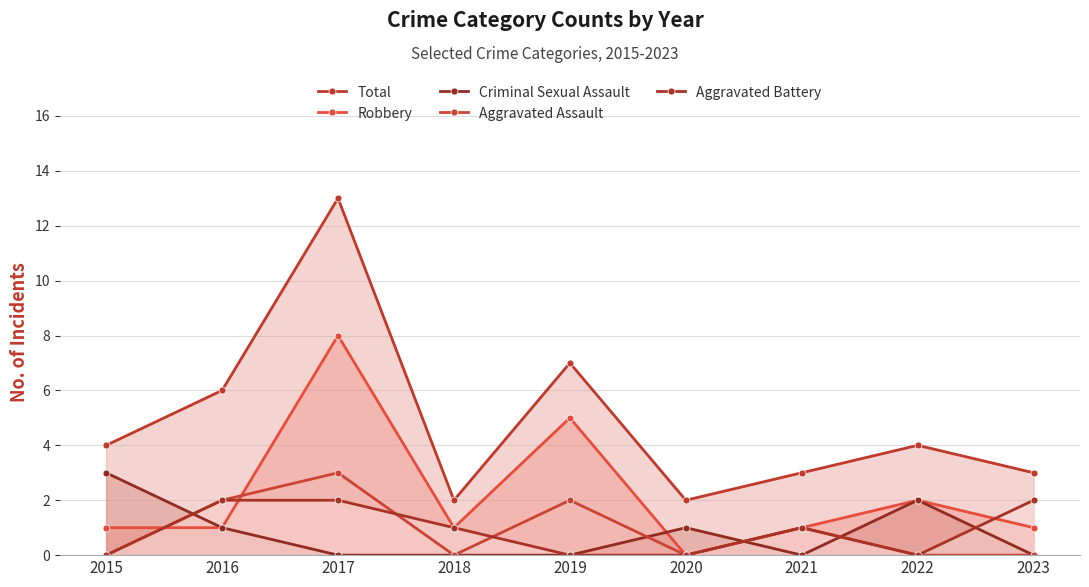

List the series in order of their peak value, highest first.

Total, Robbery, Criminal Sexual Assault, Aggravated Assault, Aggravated Battery